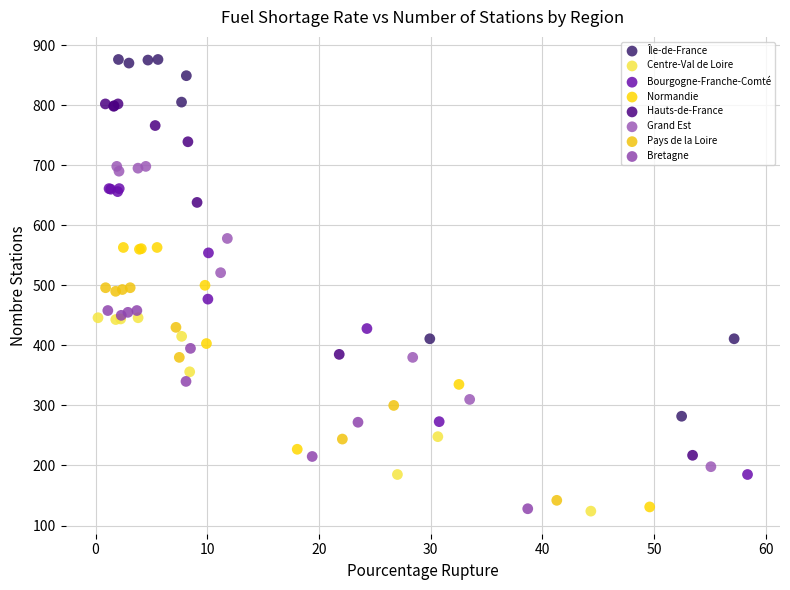

Which series contains the highest Y value?

Île-de-France